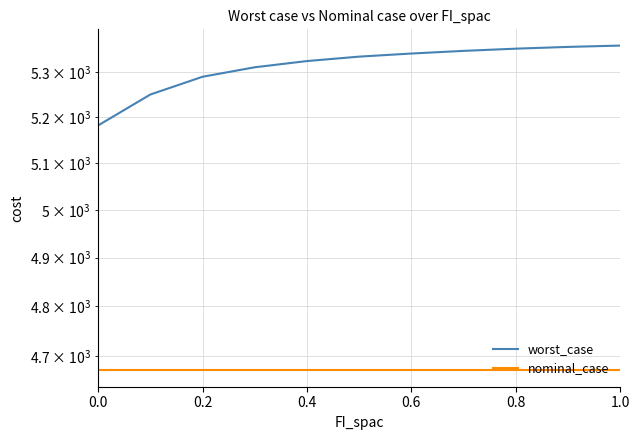

Rank the series at 0.2 from highest to lowest value.

worst_case, nominal_case